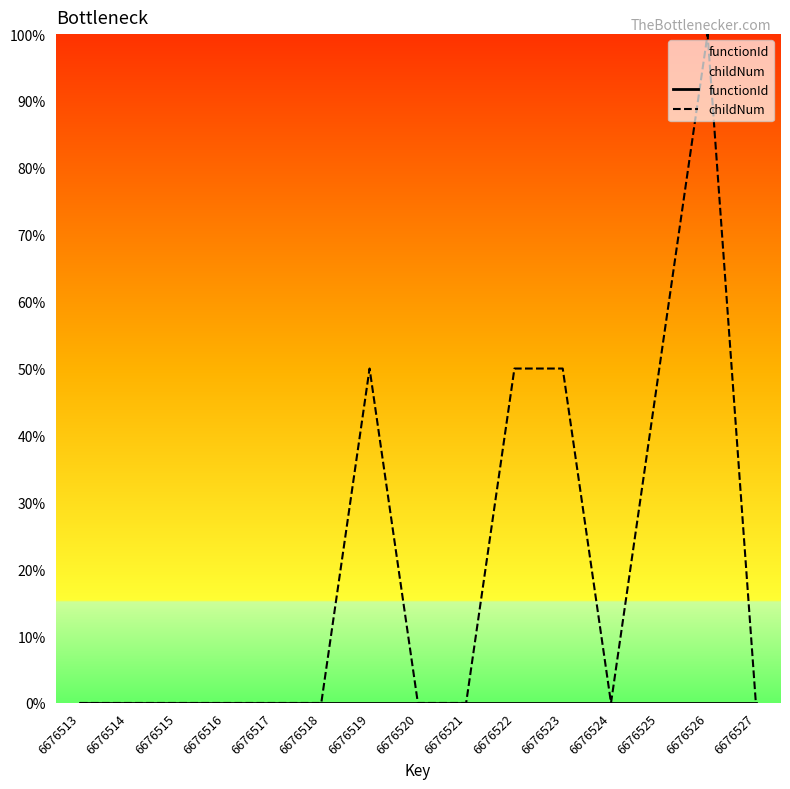

True or false: functionId and childNum intersect in this chart.

False